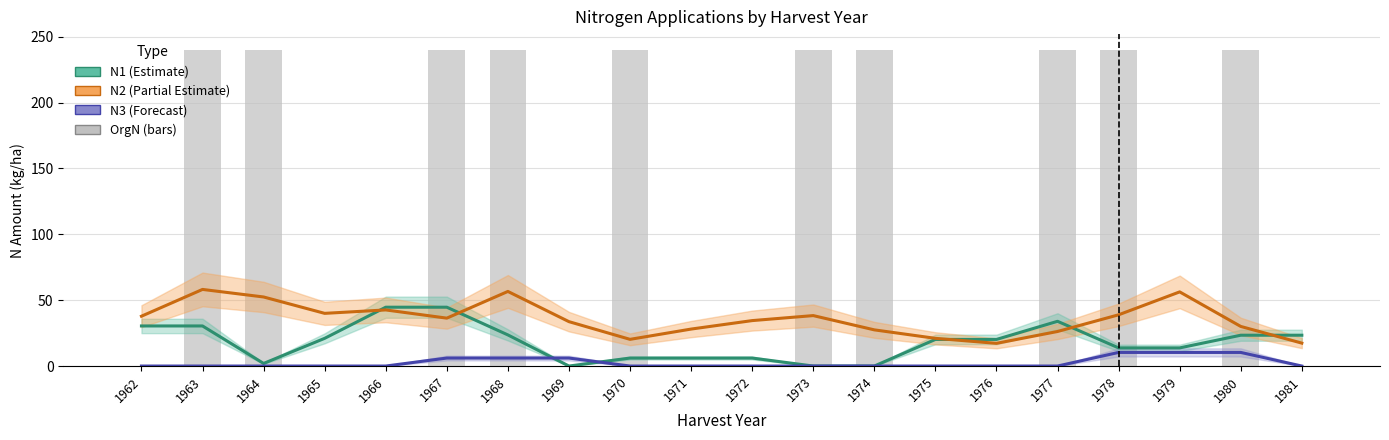

What is the sum of all OrgN values?

2400.0